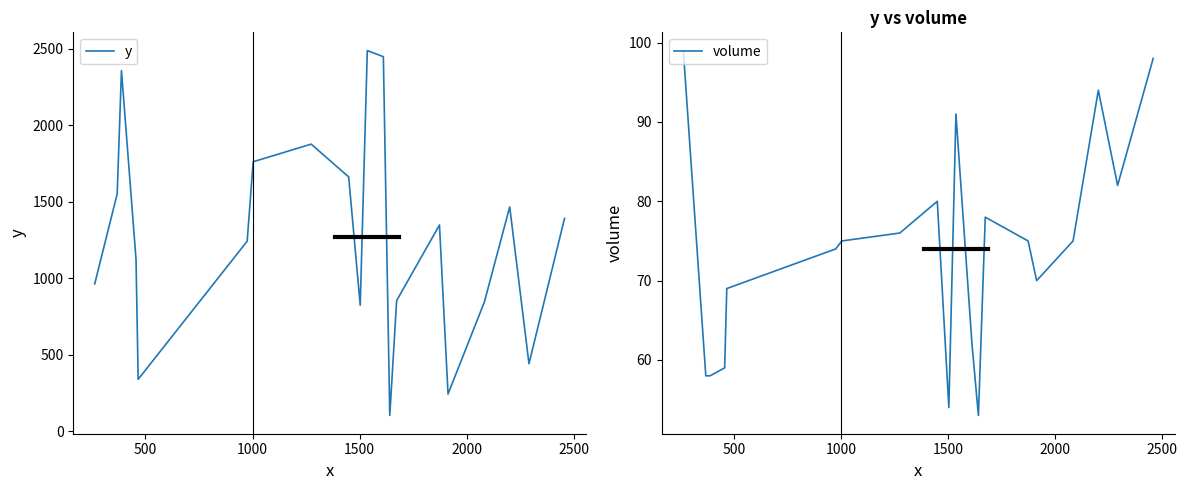

What is the minimum value for y?

104